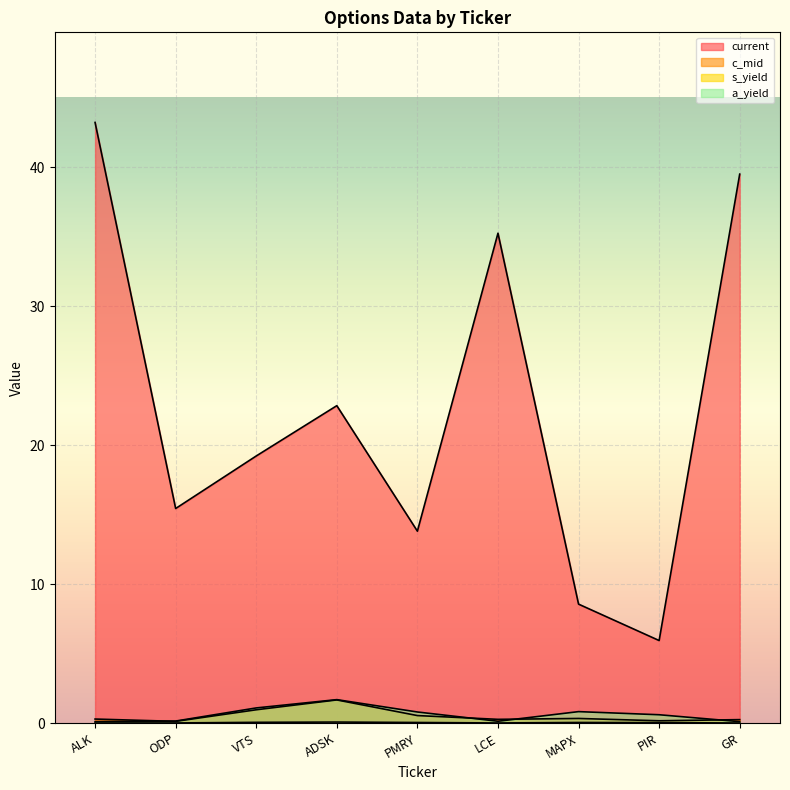

Between ODP and GR, which is larger?

GR